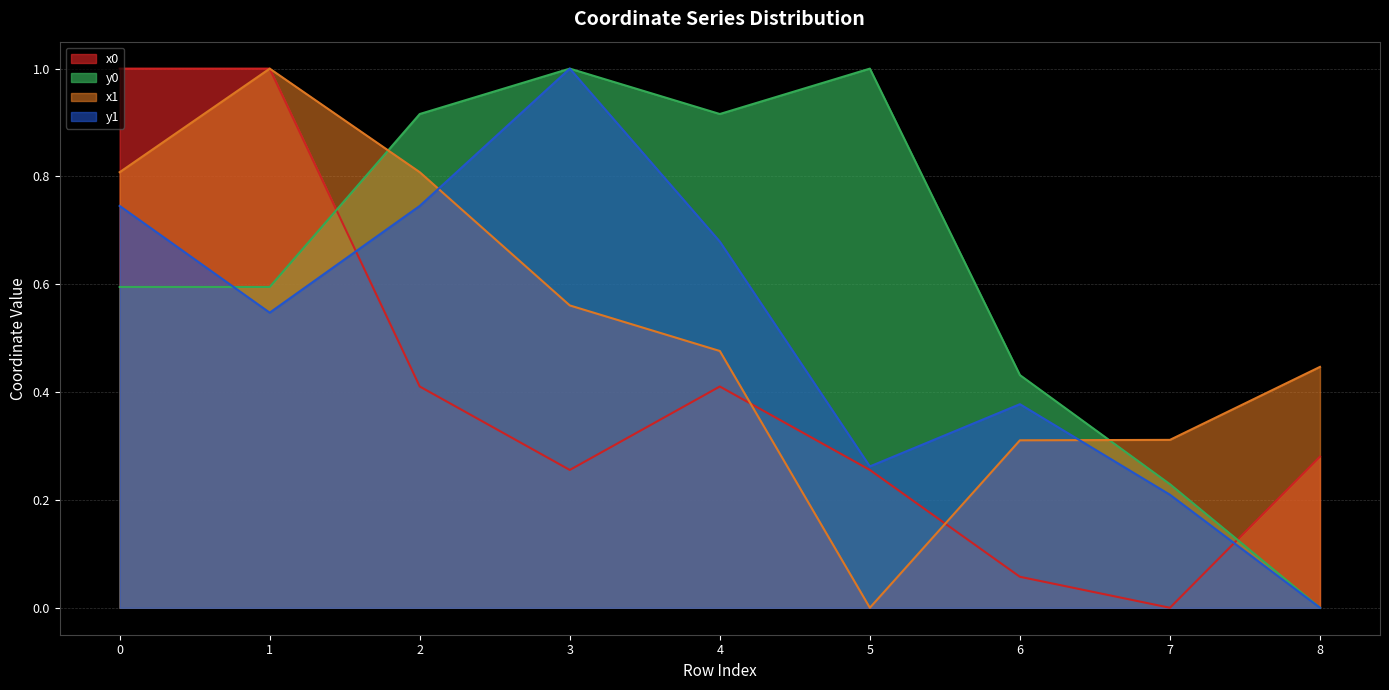

At how many categories does at least one series exceed 0?

9